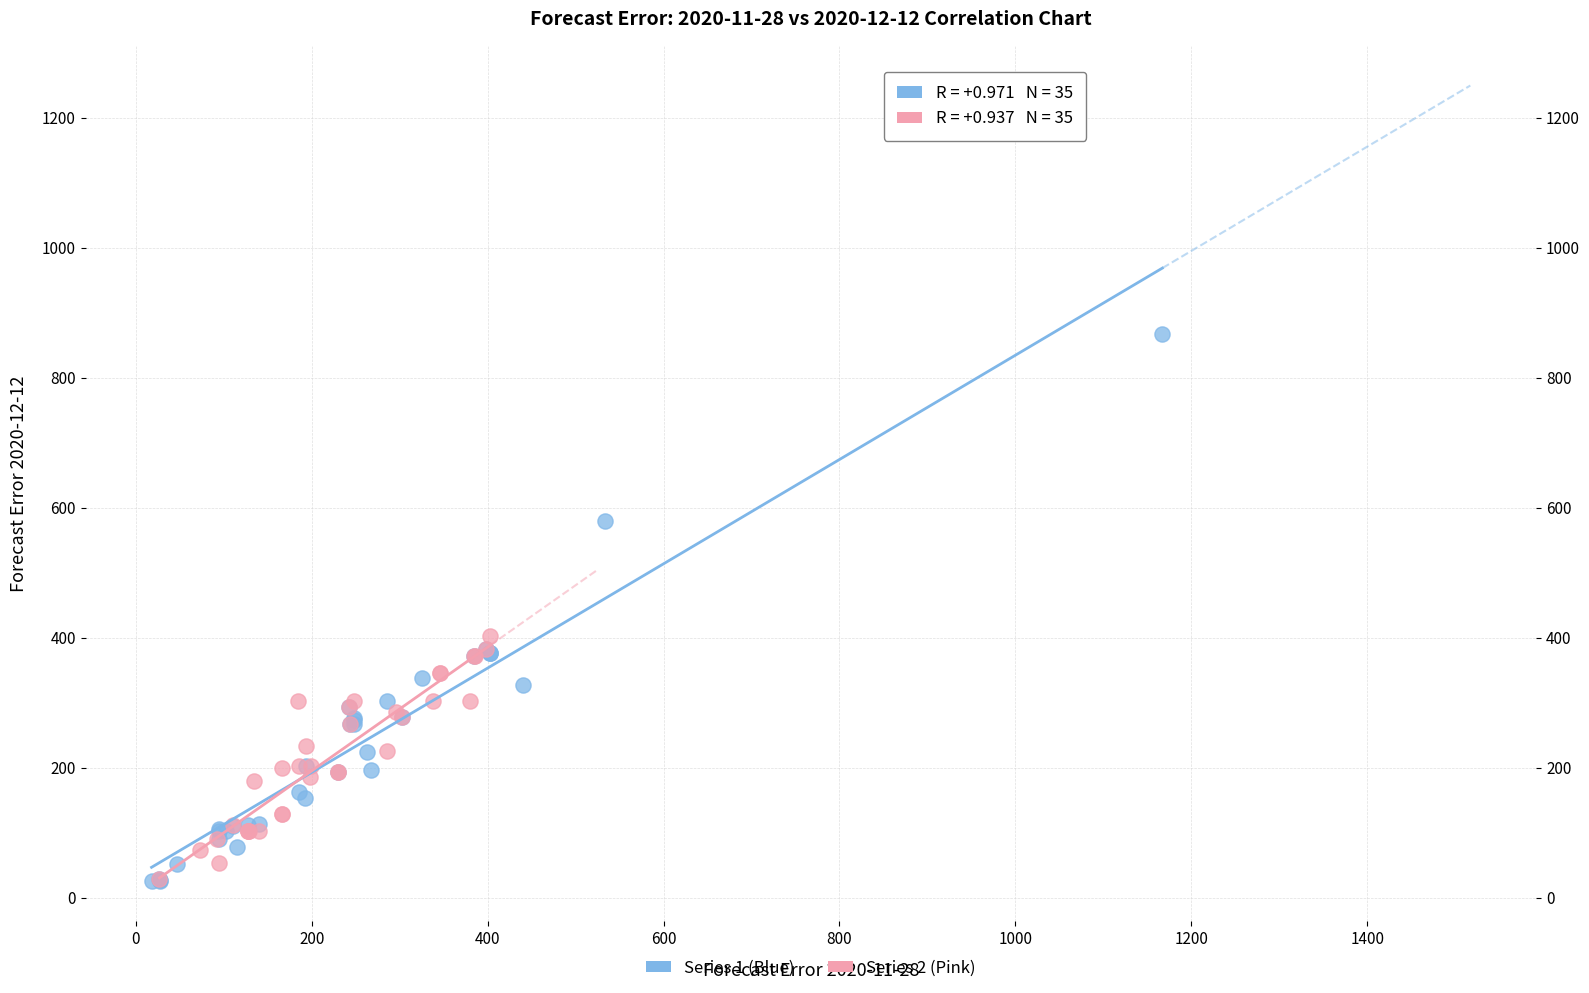

Which series reaches the maximum Y coordinate?

Series 1 (Blue)